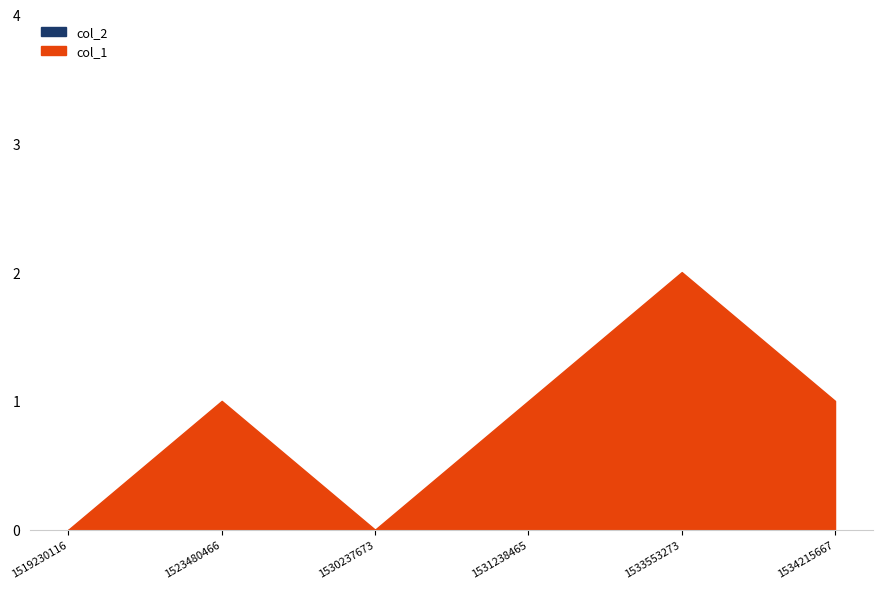

What is the maximum value for col_1?

2